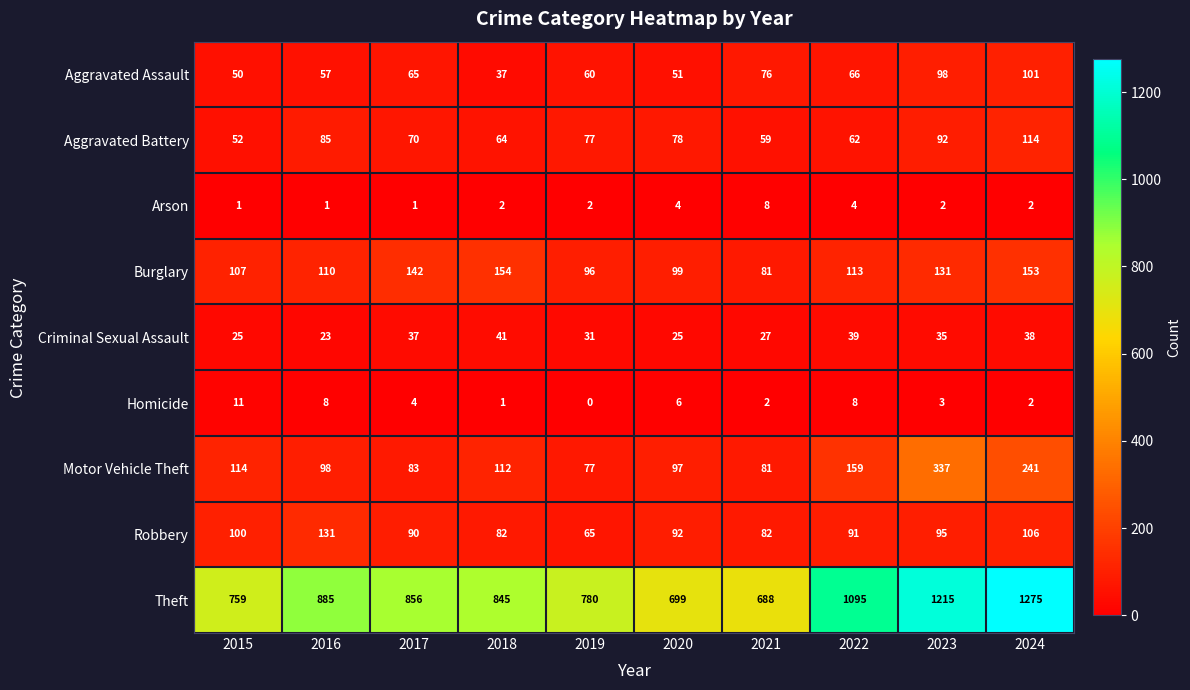

How many values in the Arson series are below 2?

3